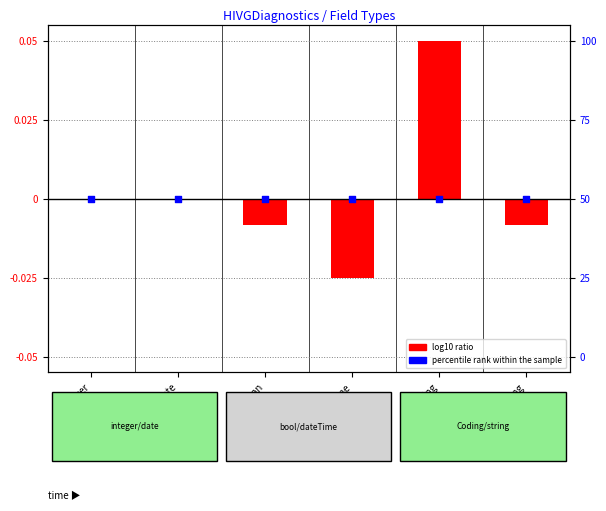

What are all the series names shown in the legend?

log10 ratio, percentile rank within the sample